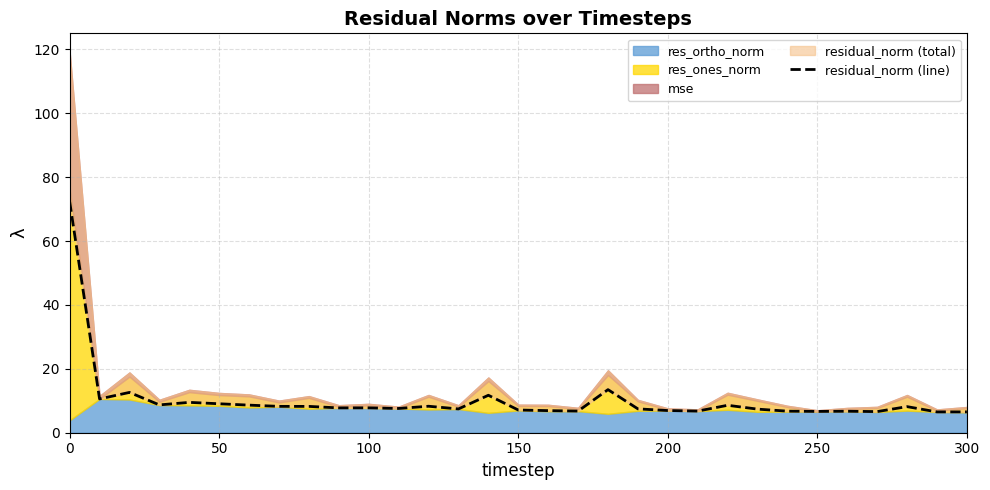

What is the smallest value displayed?

6.5